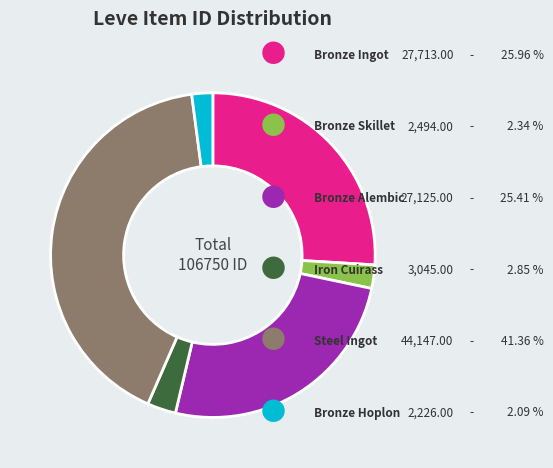

Is there any slice that represents more than half of the pie?

No